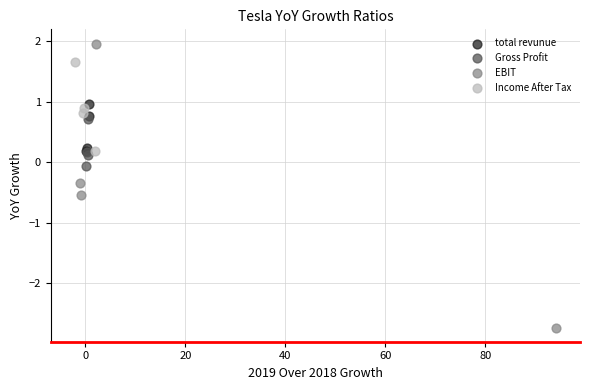

Which series reaches the maximum Y coordinate?

EBIT